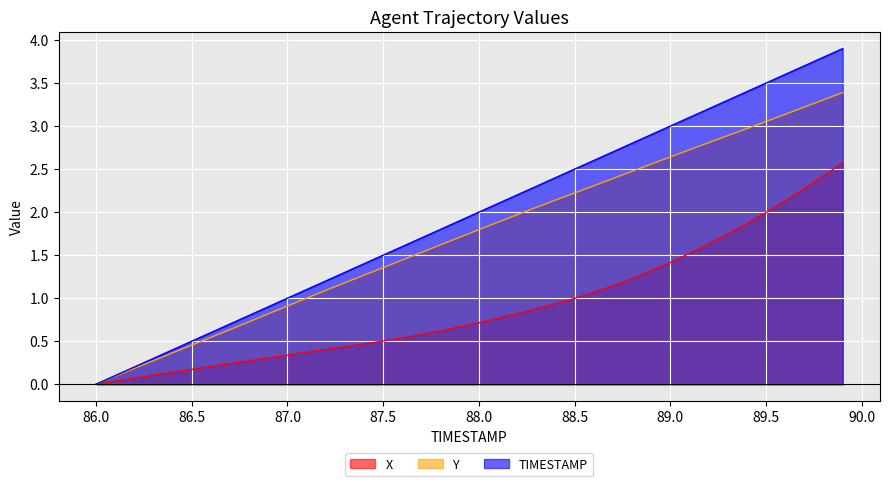

Rank the series by their maximum value, from lowest to highest.

X, Y, TIMESTAMP